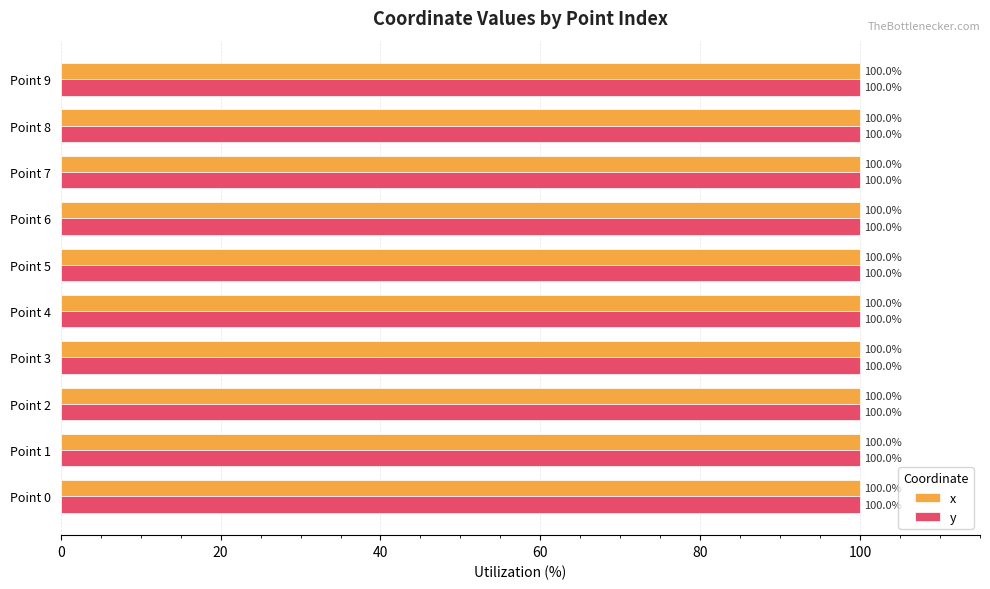

What is the sum of all y values?

1000.0